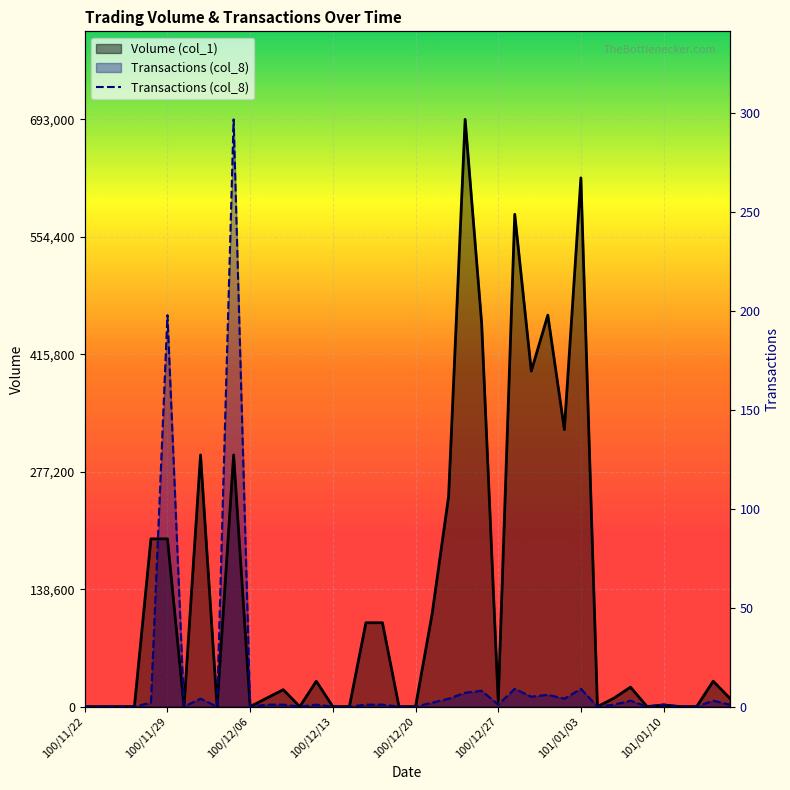

Is it true that Transactions (col_8) equals 0.0 at 100/11/24?

True